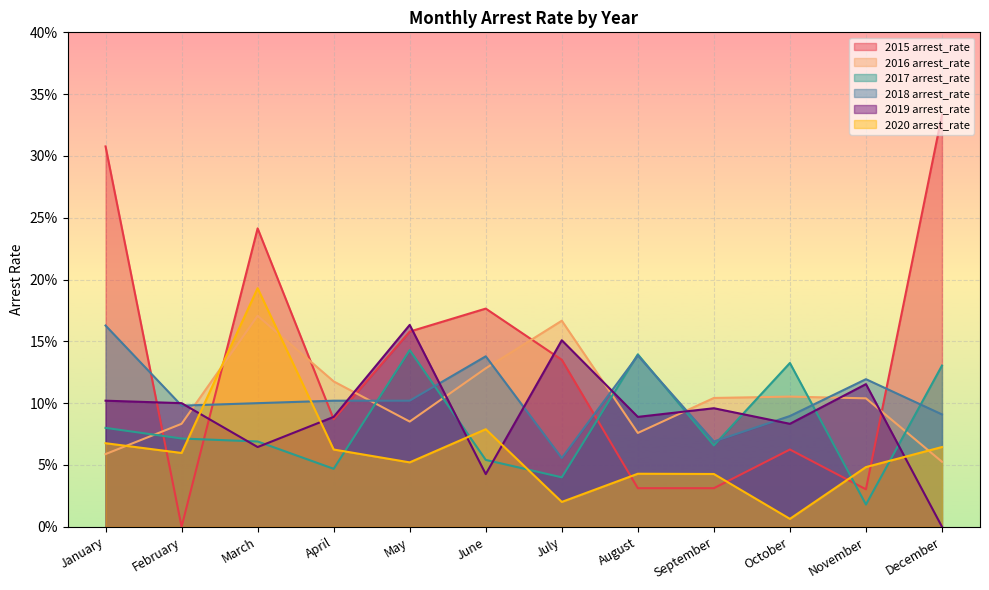

How many series are shown in this chart?

6